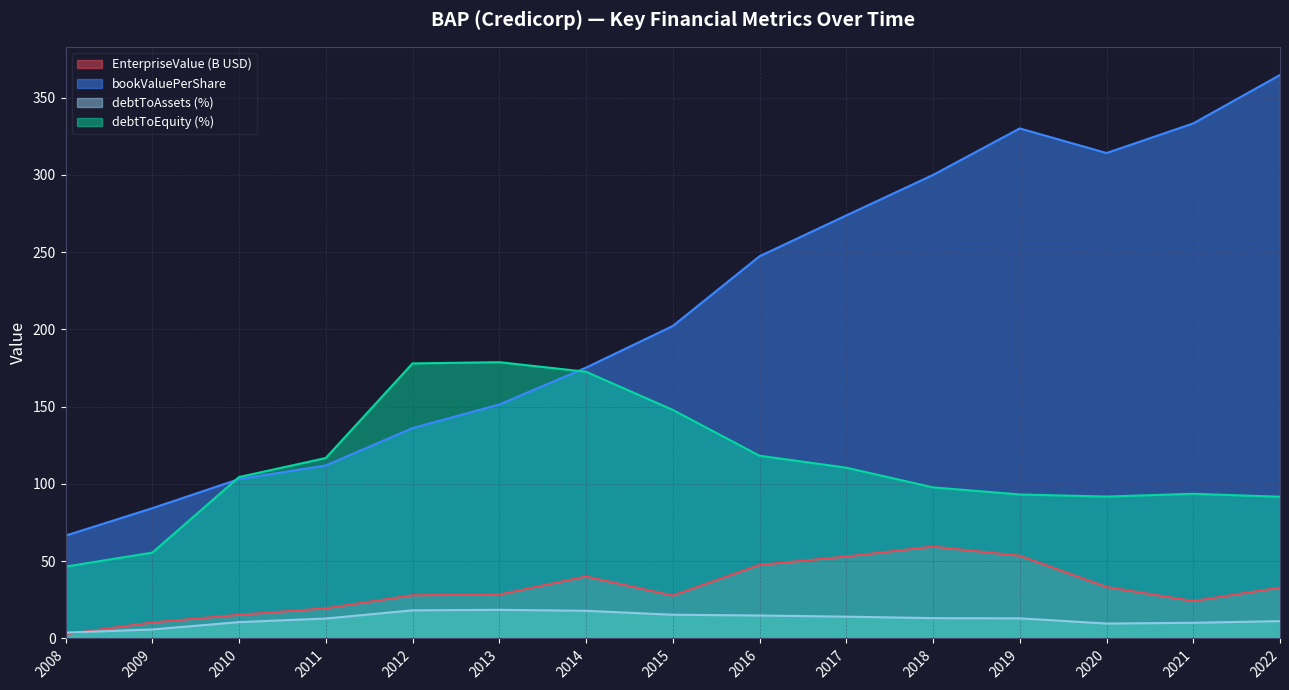

What is the greatest value displayed?

364.7